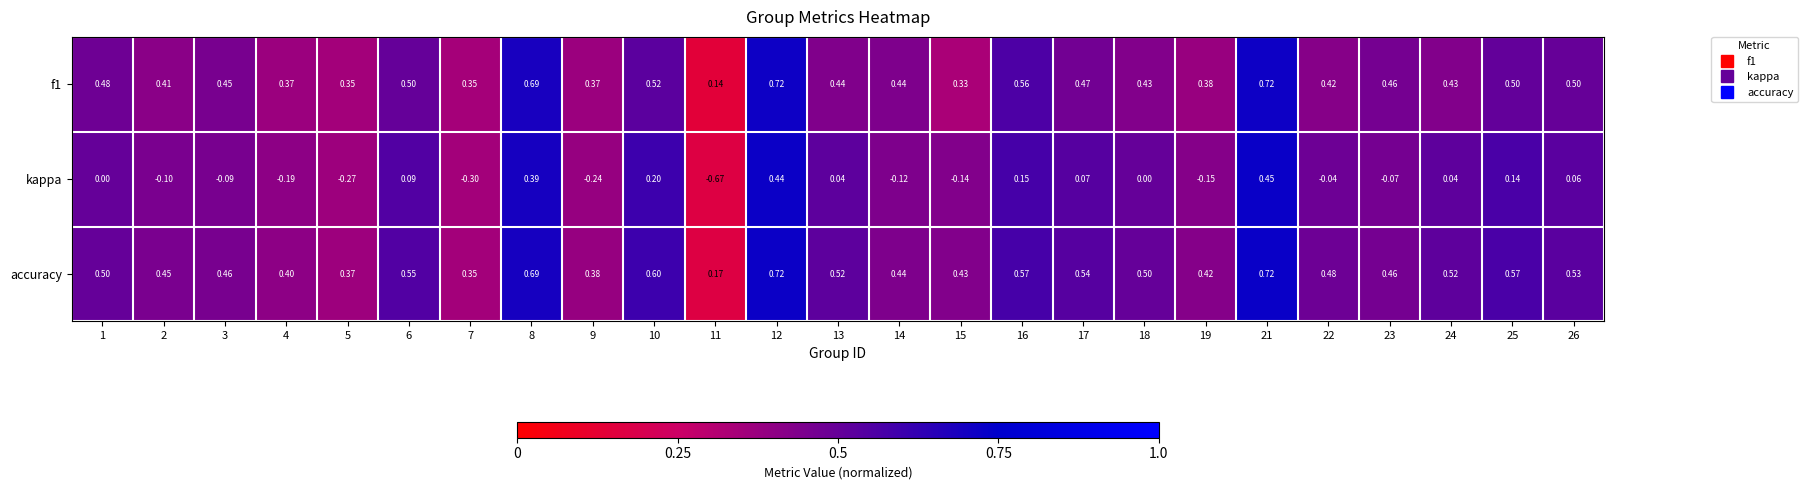

Which series has the largest total across all categories?

accuracy